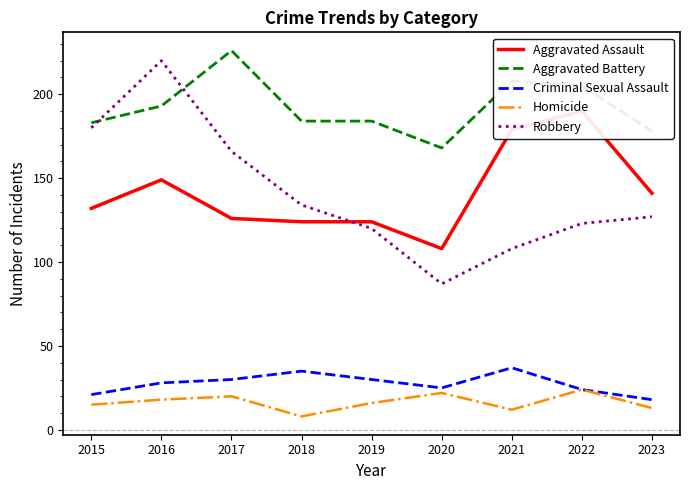

Where is the first local maximum for Aggravated Battery?

2017